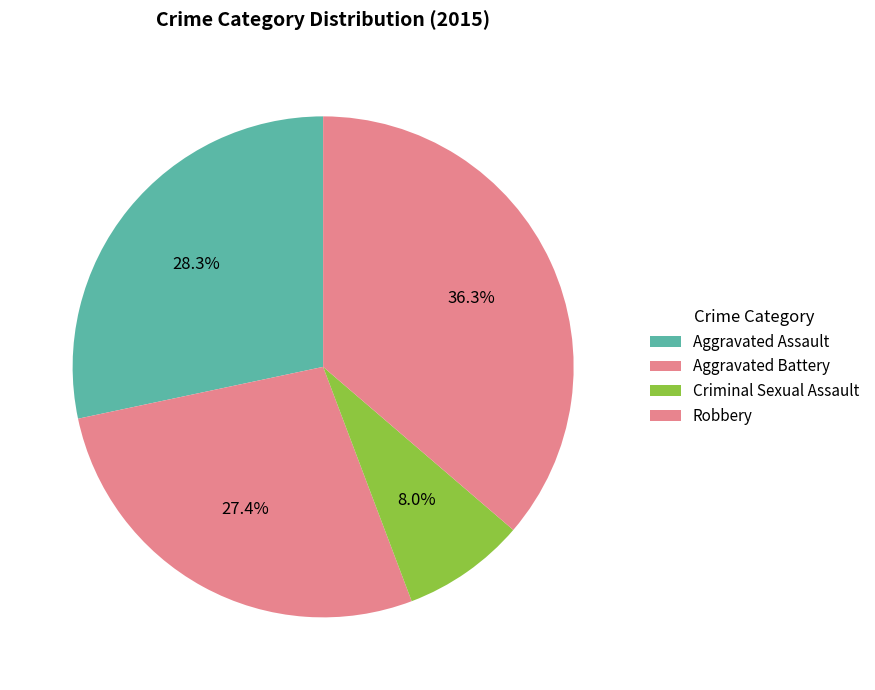

Count the number of slices in the pie.

4